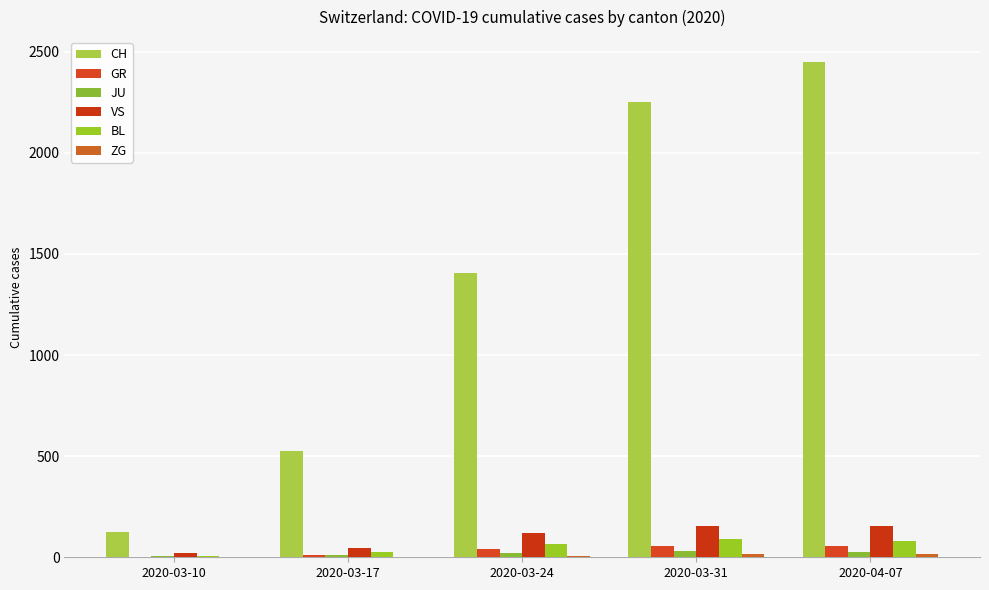

Are the bars horizontal?

No